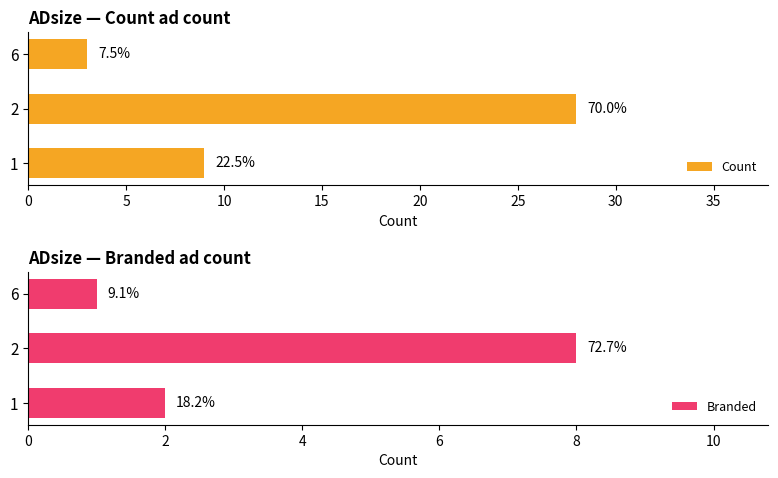

Which series has the largest range (max minus min)?

Count